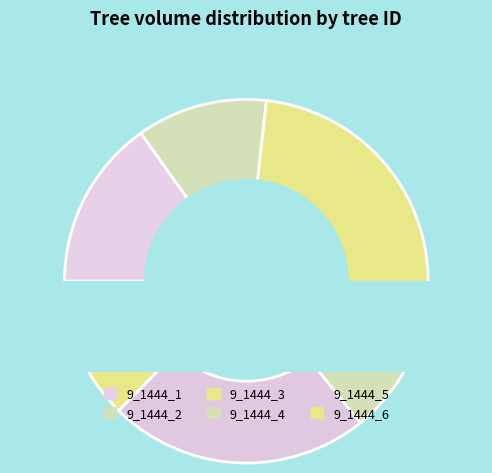

Between 9_1444_1 and 9_1444_5, which is larger?

9_1444_5